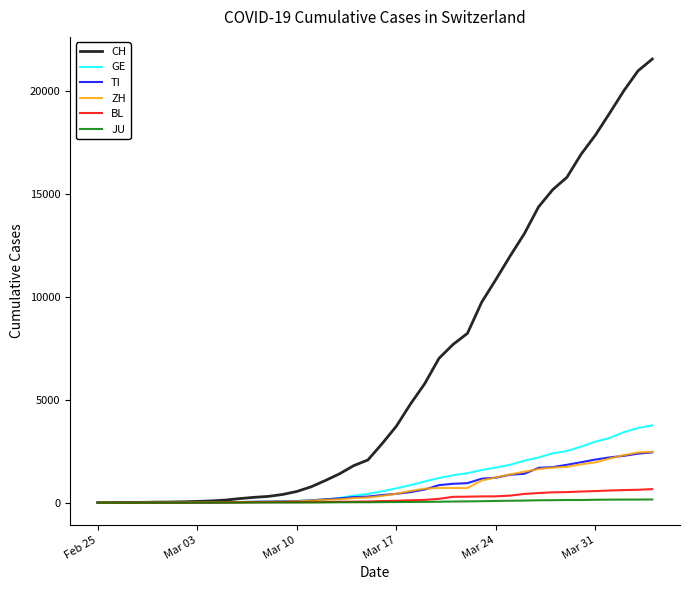

Which series has the widest spread of values?

CH